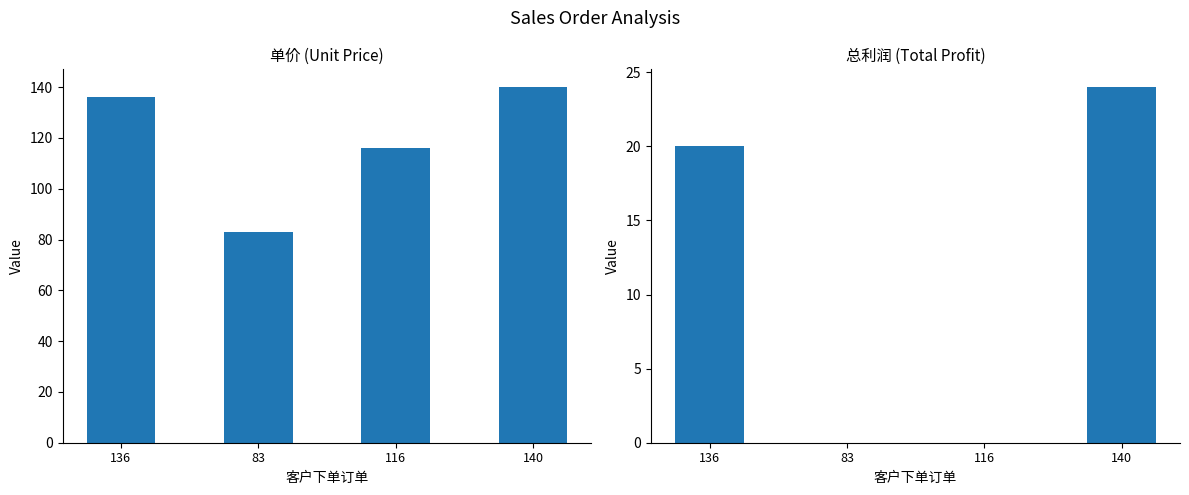

What position from the left is 140?

4